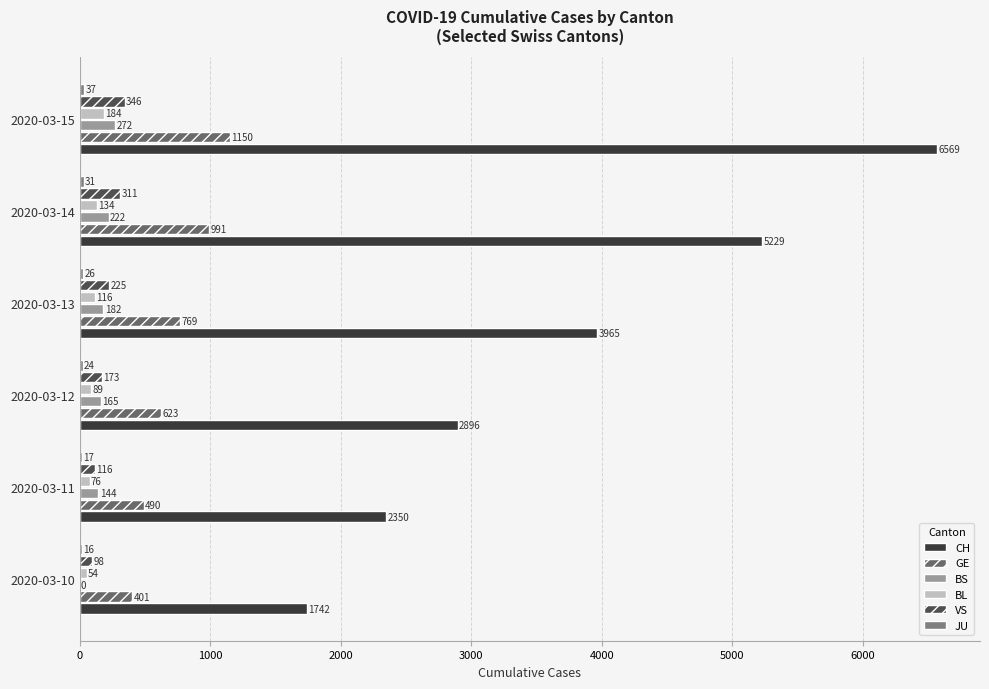

What is the highest value of the VS series?

346